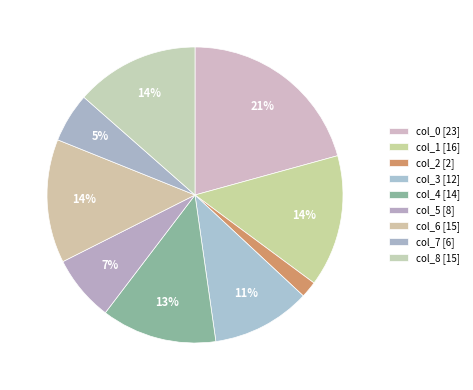

What portion of the pie excludes col_4?

87.4%